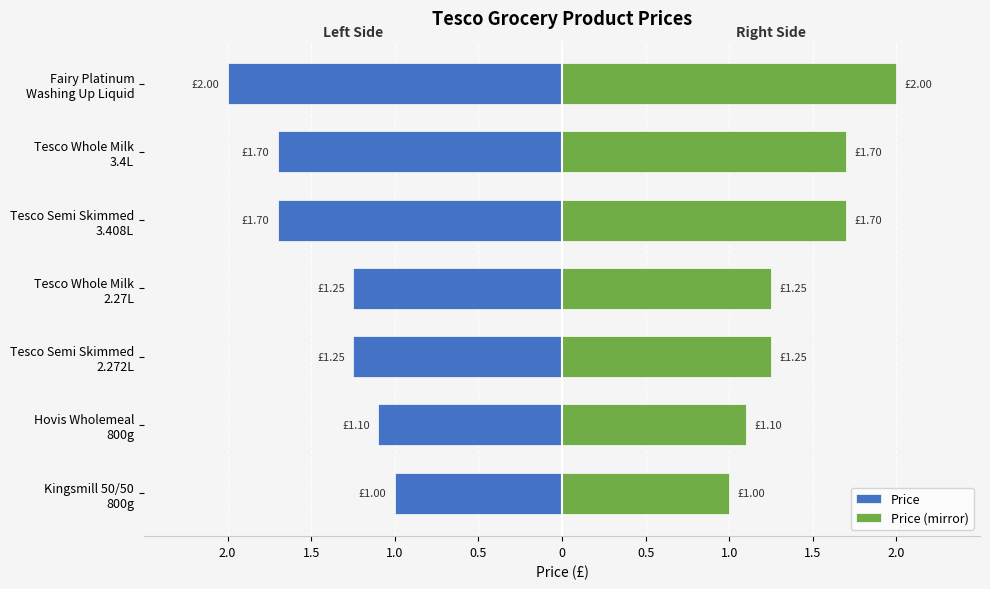

Reading left to right, extract all data points from this chart.

Price: -1.0	-1.1	-1.2	-1.2	-1.7	-1.7	-2.0
Price (mirror): 1.0	1.1	1.2	1.2	1.7	1.7	2.0